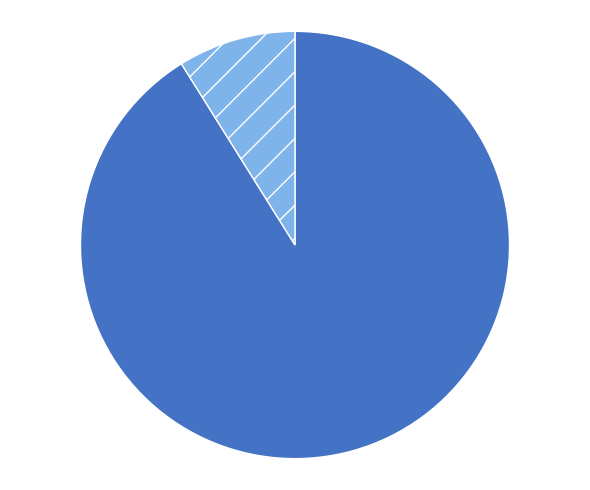

Is 1 the majority of the pie?

No